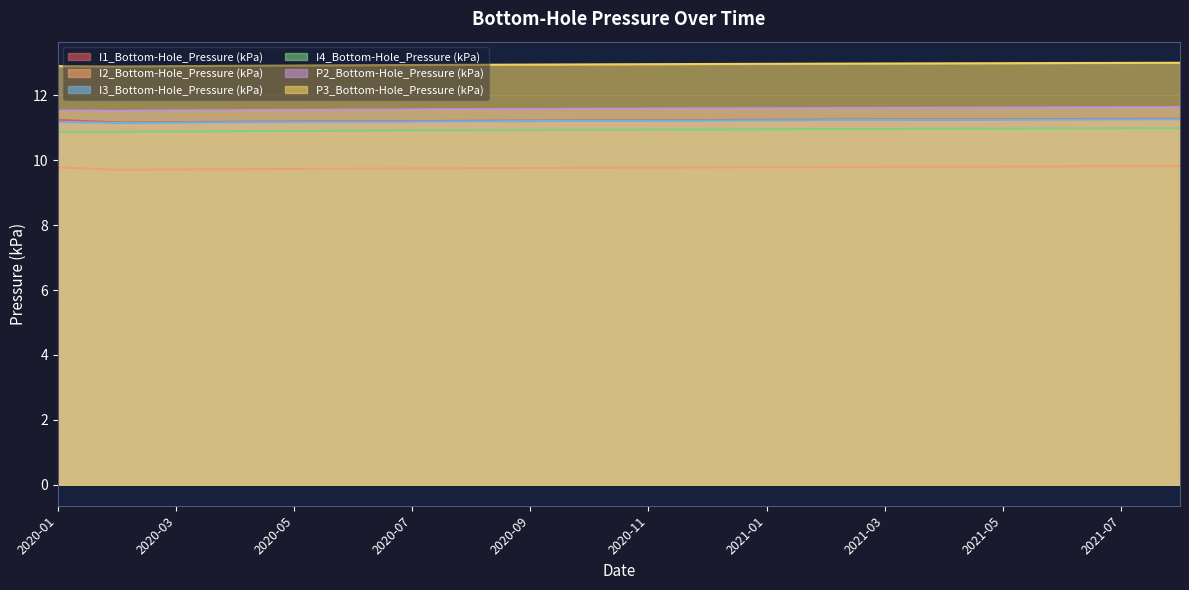

Is it true that P3_Bottom-Hole_Pressure (kPa) equals 12.9 at 2020-07?

True